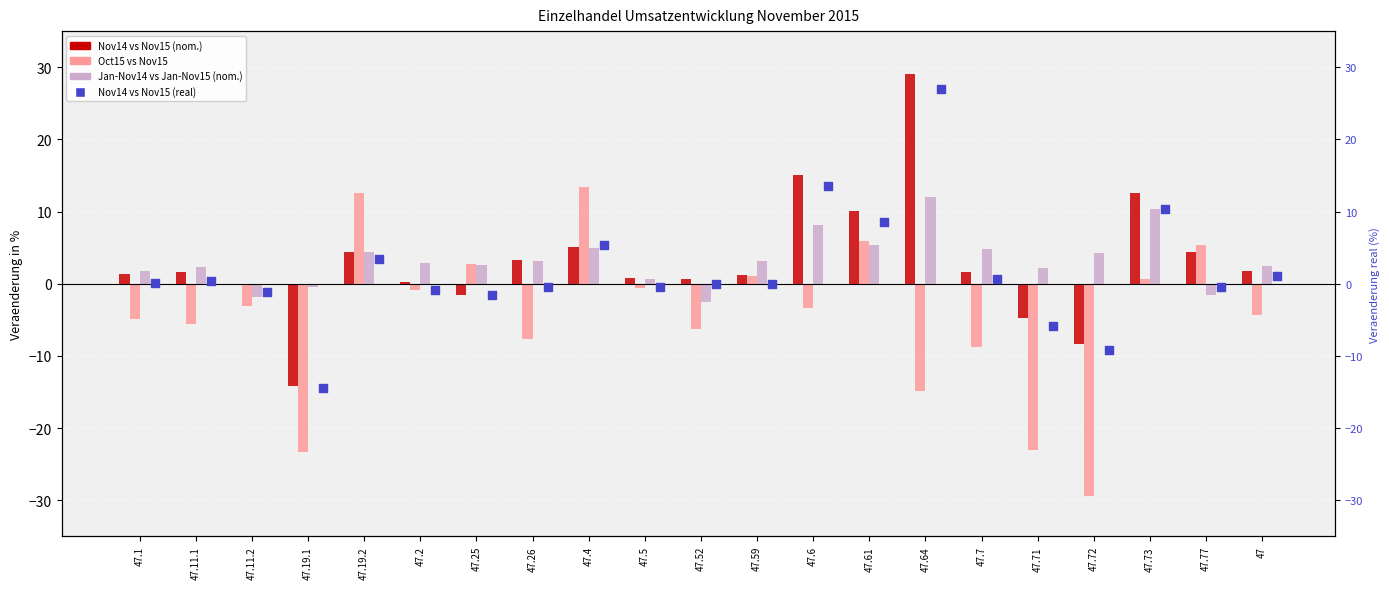

Which series has the largest Y range (max minus min)?

Nov14 vs Nov15 (nom.)